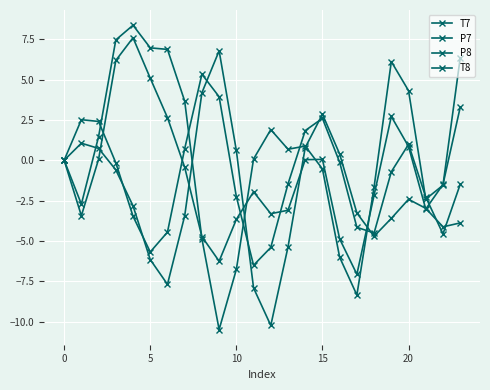

Which series has the largest range (max minus min)?

T8